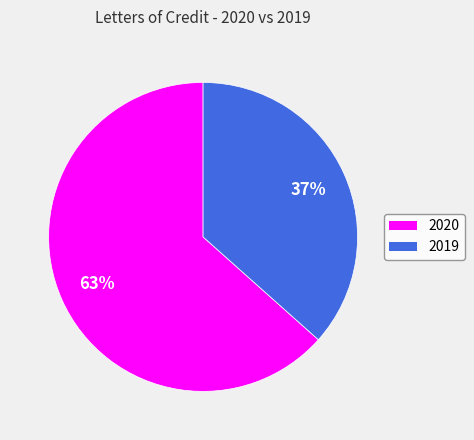

Is the sum of 2019 and 2020 greater than half?

Yes